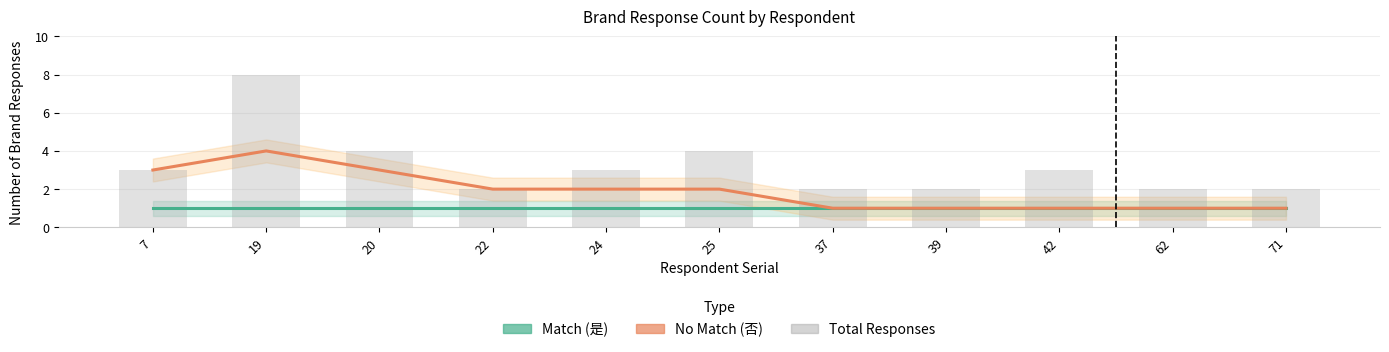

What is the highest value of the No Match (否) series?

4